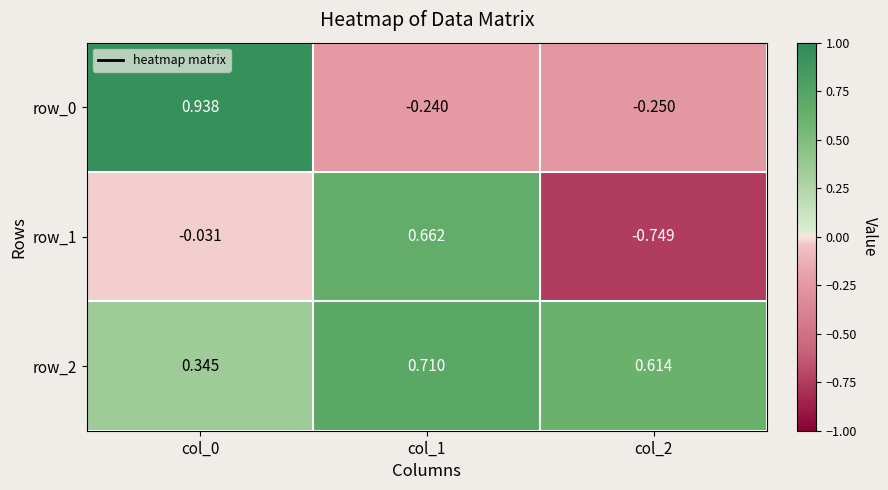

Is the value of row_2 at col_2 greater than the value of row_1 at col_1?

No